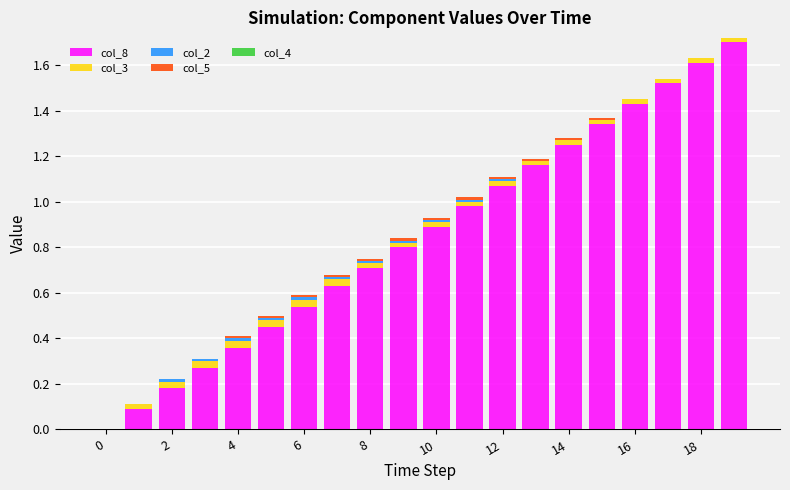

What is the difference between the maximum and minimum values in the col_8 series?

1.7